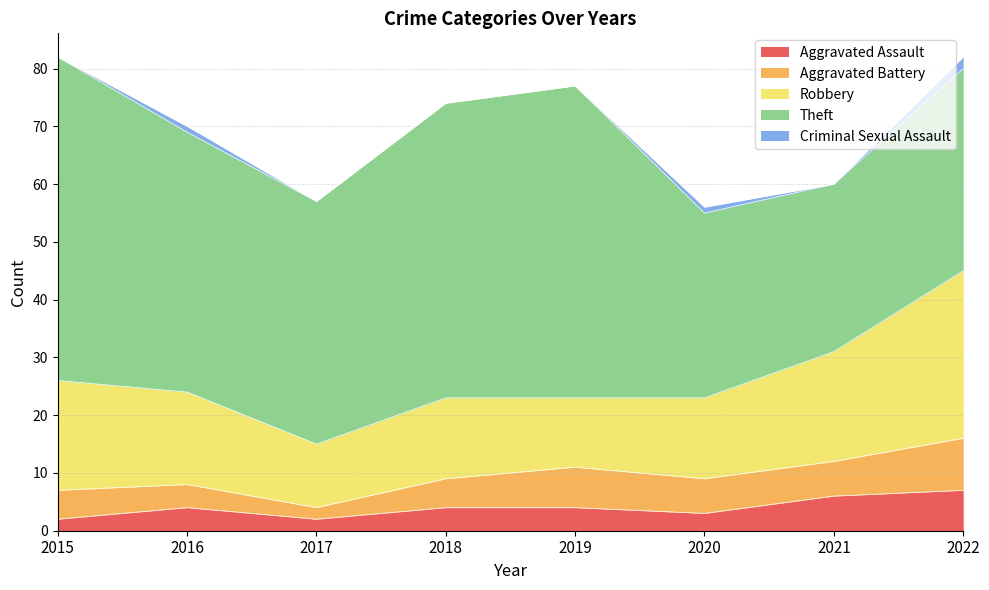

What are all the series names shown in the legend?

Aggravated Assault, Aggravated Battery, Robbery, Theft, Criminal Sexual Assault